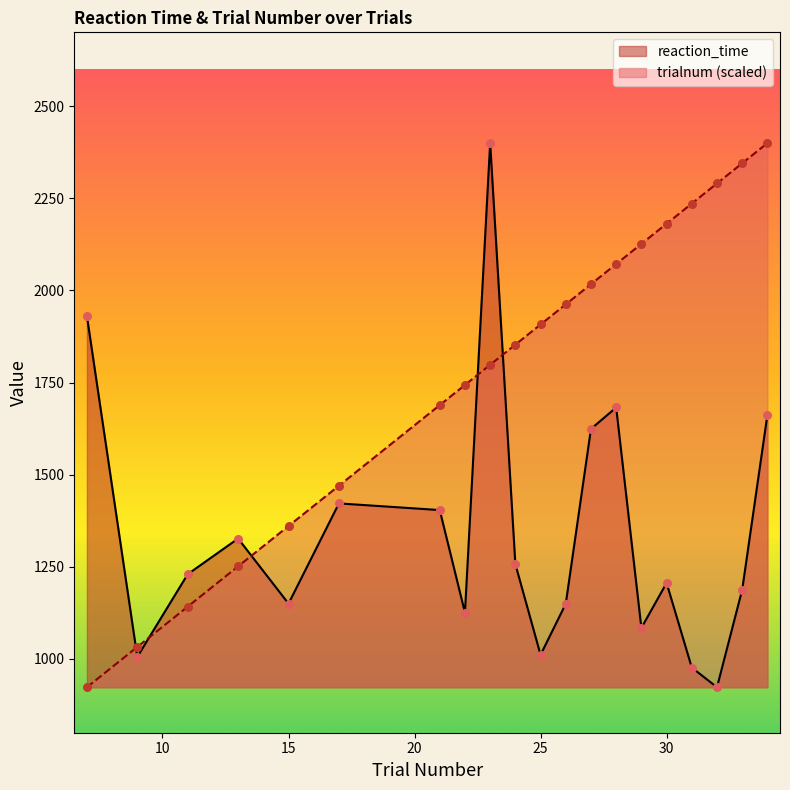

What are all the series names shown in the legend?

reaction_time, trialnum (scaled)